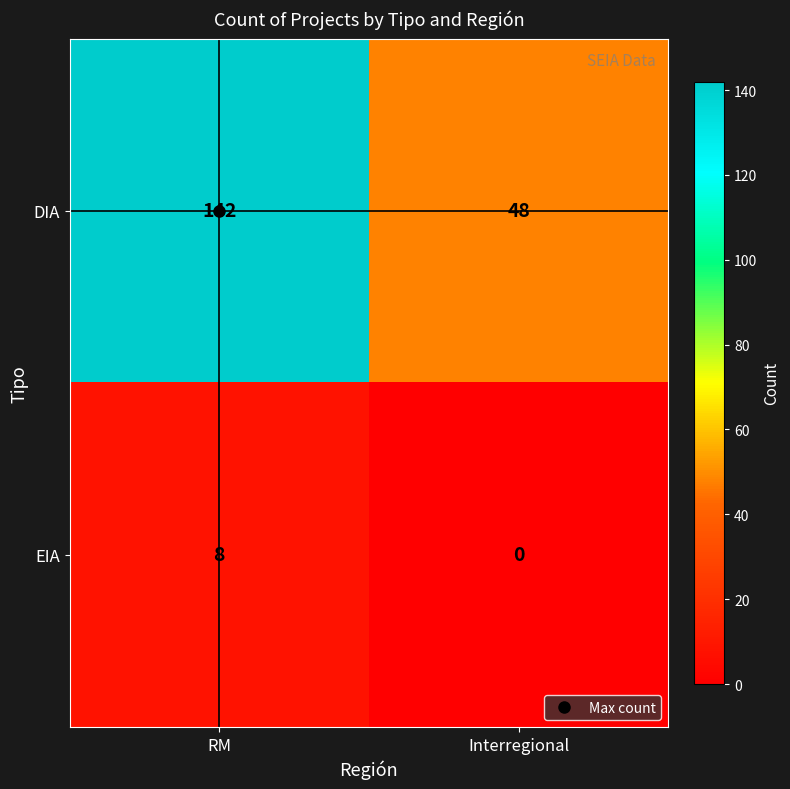

What is the average value of the DIA series?

95